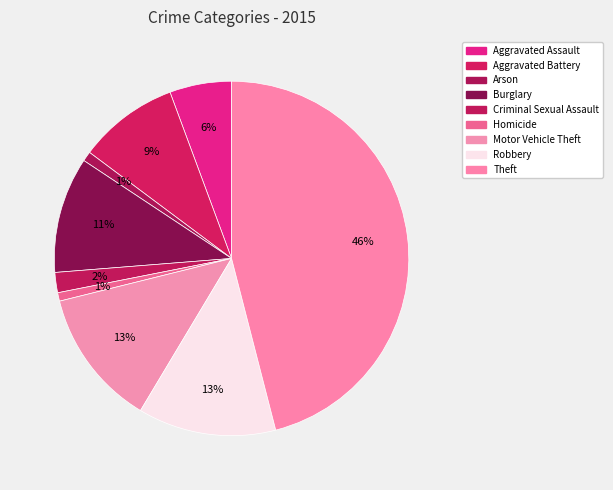

What is the ratio of the value at Robbery to the value at Arson?

14.1